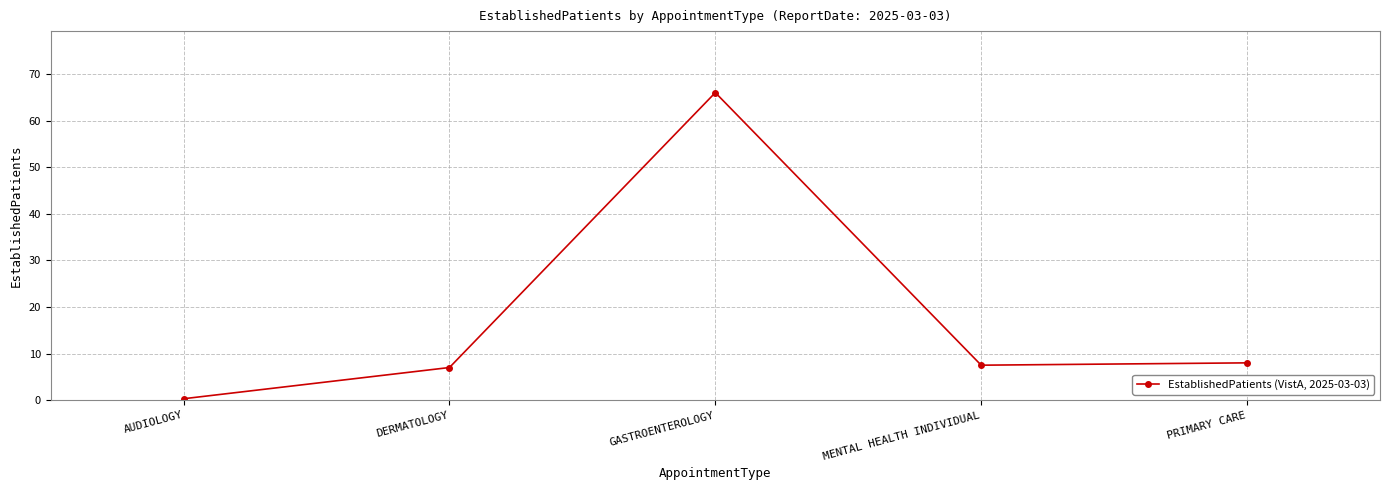

How many points are higher than both their immediate neighbors (excluding endpoints)?

1